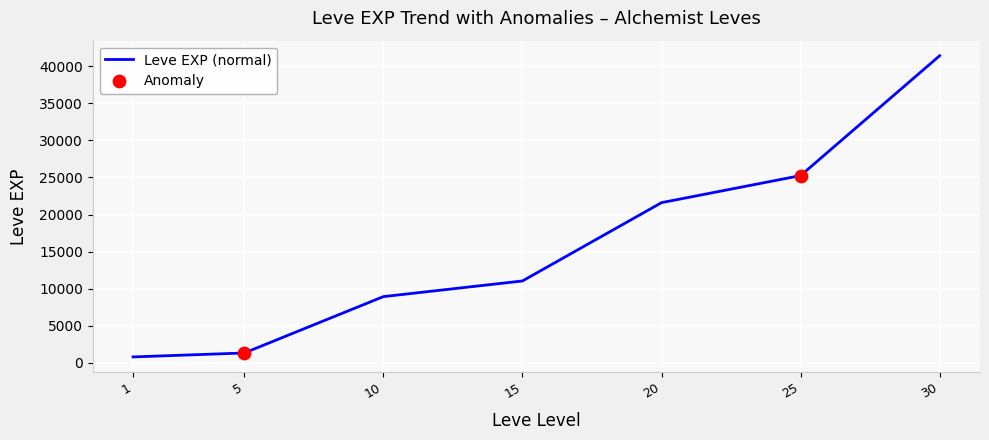

What is the change in value from 15 to 25?

+14210